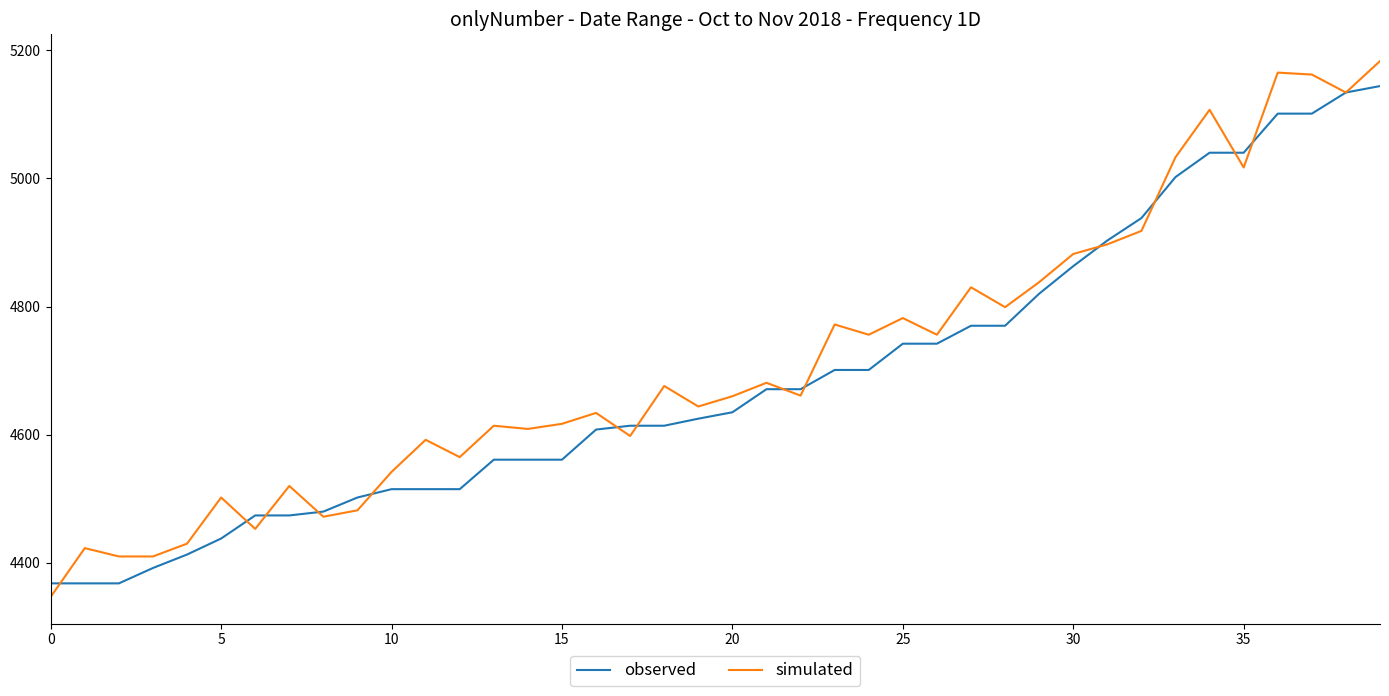

Rank the series by their maximum value, from lowest to highest.

observed, simulated